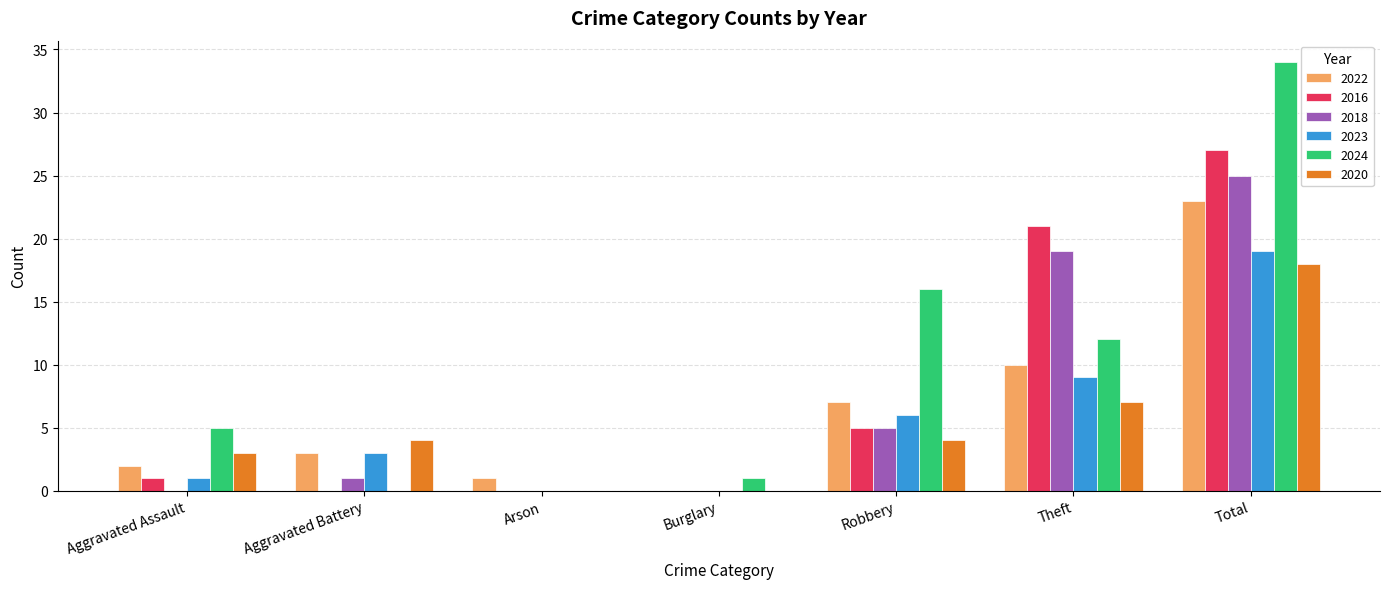

Between Arson and Theft, which series saw the biggest shift?

2016